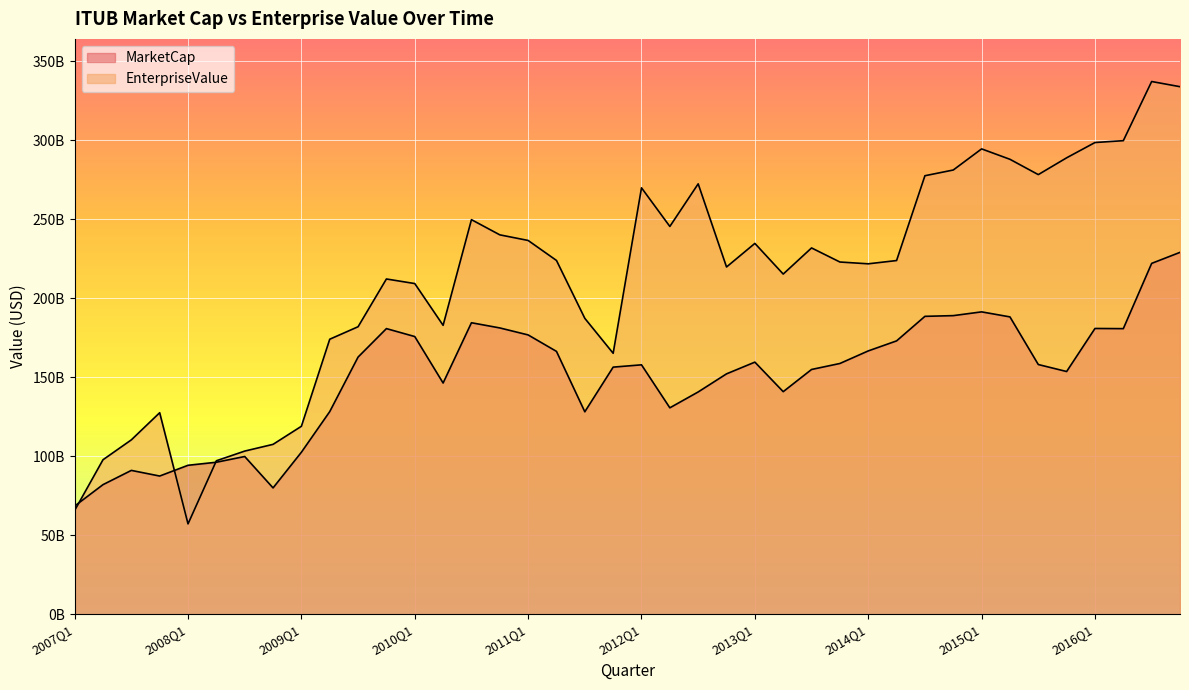

Reading left to right, extract all data points from this chart.

MarketCap: 2007Q1=68491010512.8	2007Q2=82039365882.3	2007Q3=91051973200.8	2007Q4=87483380873.3	2008Q1=94288974880.1	2008Q2=96216771625.0	2008Q3=99838389108.0	2008Q4=79979285784.2	2009Q1=102541023645.6	2009Q2=128240440370.9	2009Q3=162738761897.4	2009Q4=180743866453.1	2010Q1=175715547606.9	2010Q2=146322560943.1	2010Q3=184452631078.1	2010Q4=181170347163.8	2011Q1=176748357221.1	2011Q2=166334743960.6	2011Q3=128130406959.3	2011Q4=156373131773.3	2012Q1=157831812632.6	2012Q2=130636924887.2	2012Q3=140674660659.7	2012Q4=152120630293.4	2013Q1=159537659975.2	2013Q2=140855748897.0	2013Q3=154893601595.0	2013Q4=158683817583.7	2014Q1=166628103394.2	2014Q2=172976278171.6	2014Q3=188500775448.3	2014Q4=188950407484.2	2015Q1=191332419561.6	2015Q2=188151257434.4	2015Q3=158021842804.8	2015Q4=153599973970.9	2016Q1=180826738907.5	2016Q2=180717306970.8	2016Q3=222001692376.4	2016Q4=228975550429.0
EnterpriseValue: 2007Q1=65725350646.2	2007Q2=97784936503.7	2007Q3=110372185979.1	2007Q4=127531717513.3	2008Q1=57212778220.1	2008Q2=97143368885.3	2008Q3=103265296696.0	2008Q4=107529285784.2	2009Q1=118958590645.6	2009Q2=174026440370.9	2009Q3=181927752897.4	2009Q4=212135866453.1	2010Q1=209235492606.9	2010Q2=182827560943.1	2010Q3=249665762078.1	2010Q4=240055347163.8	2011Q1=236503710221.1	2011Q2=223854714960.6	2011Q3=187232978959.3	2011Q4=165136131773.3	2012Q1=269801812632.6	2012Q2=245367924887.2	2012Q3=272310660659.7	2012Q4=219727630293.4	2013Q1=234635659975.2	2013Q2=215247748897.0	2013Q3=231771601595.0	2013Q4=222868817583.7	2014Q1=221728103394.2	2014Q2=223798278171.6	2014Q3=277448775448.3	2014Q4=281064407484.2	2015Q1=294425419561.6	2015Q2=287842257434.4	2015Q3=278151842804.8	2015Q4=288778973970.9	2016Q1=298444738907.5	2016Q2=299622306970.8	2016Q3=337043692376.4	2016Q4=333763550429.0